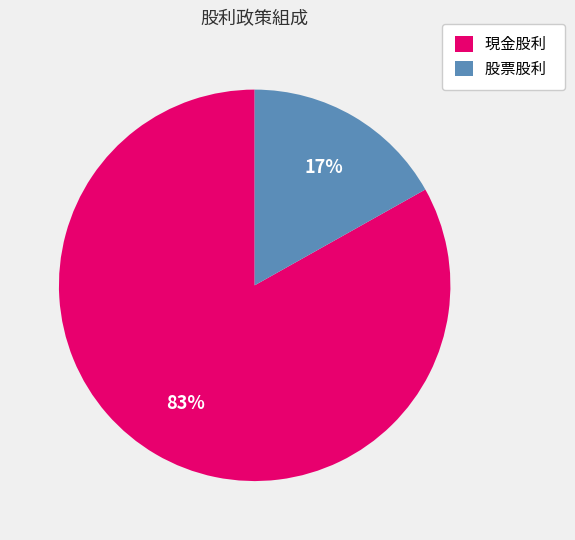

Which category accounts for the majority?

現金股利